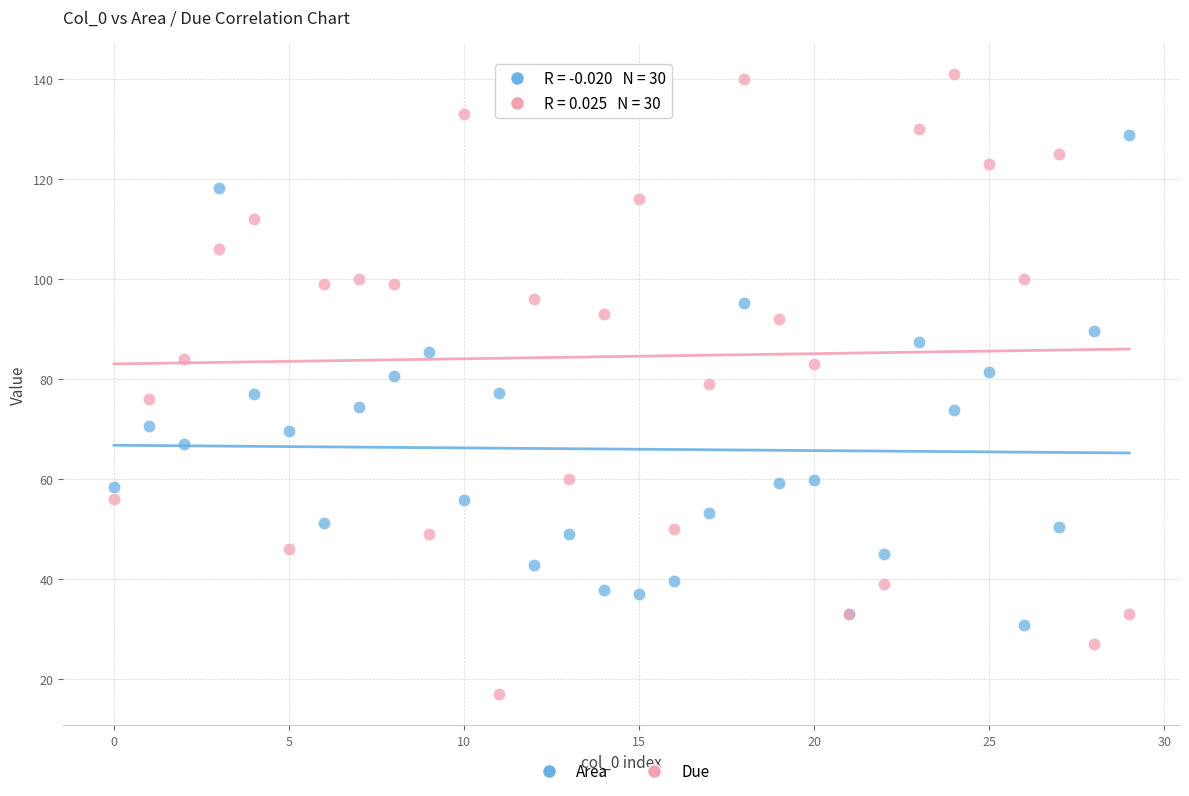

Which series reaches the minimum Y coordinate?

Due